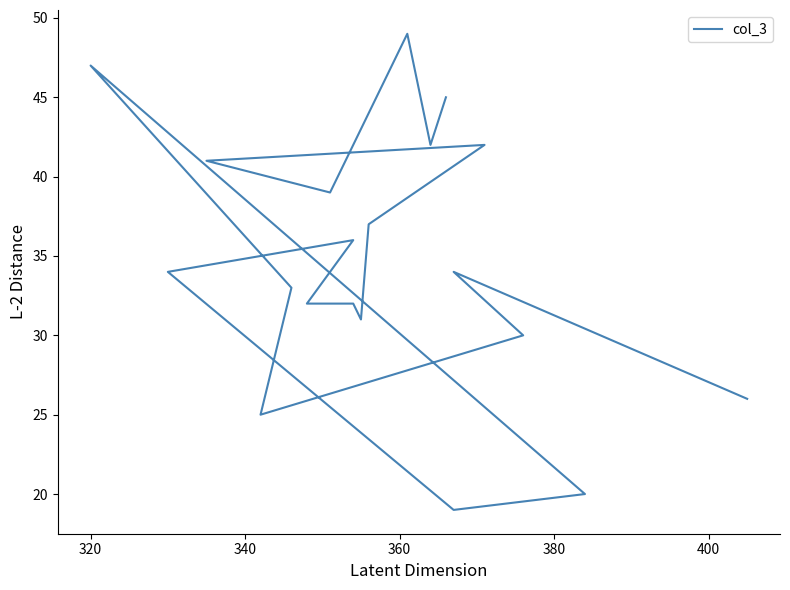

Reading left to right, what are all the values shown in this chart?

26	34	30	25	33	47	20	19	34	36	32	32	31	37	42	41	39	49	42	45